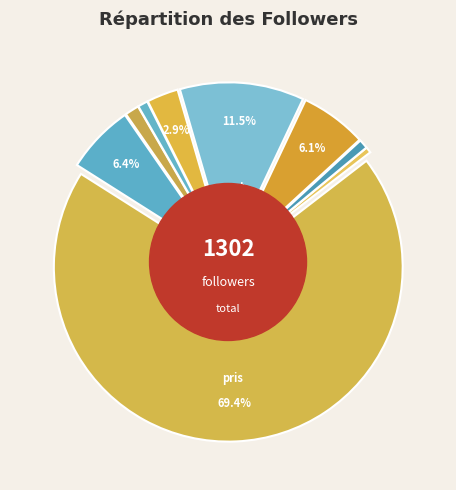

Which slice is the smallest?

tully